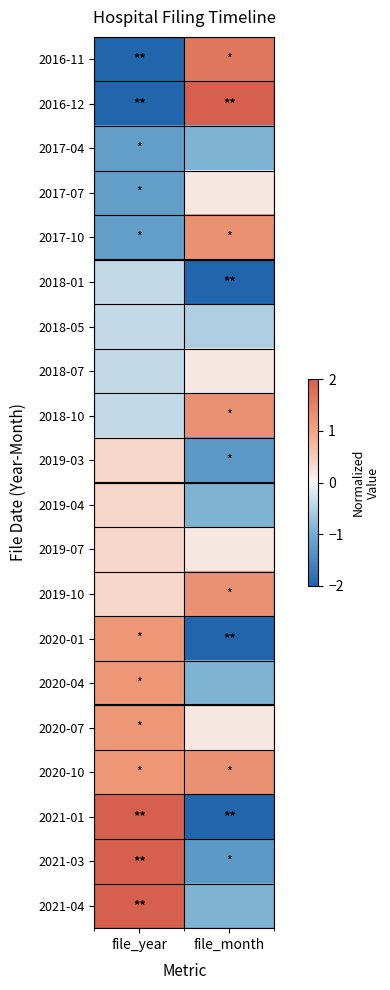

What is the maximum value shown in the chart?

2.0